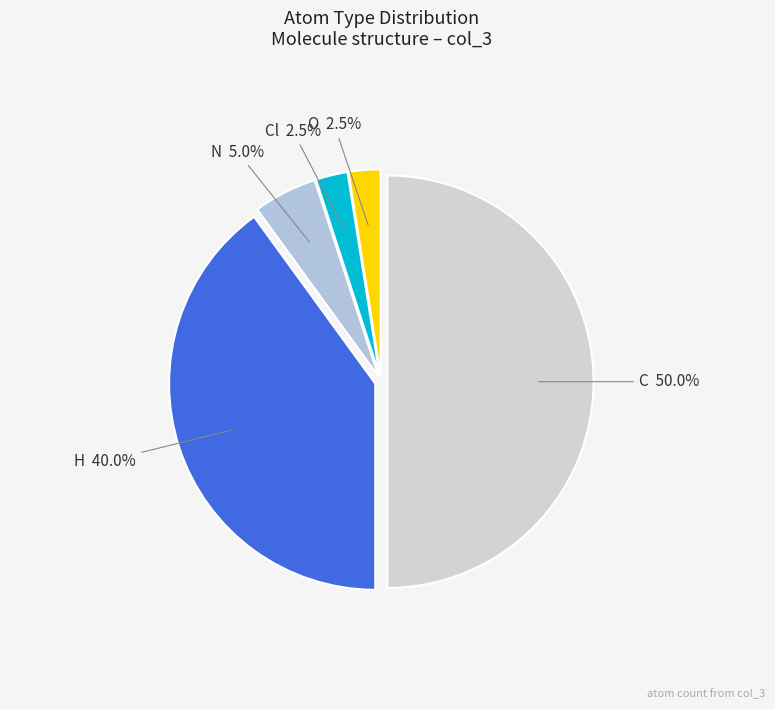

Rank the categories by value from lowest to highest.

Cl, O, N, H, C